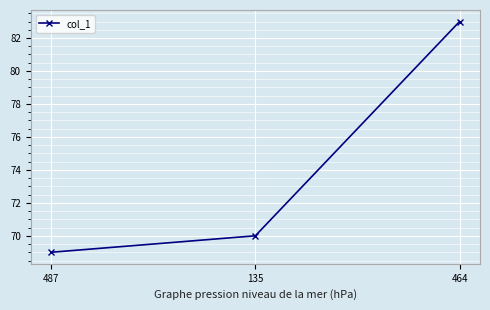

What is the change in value from 487 to 464?

+14